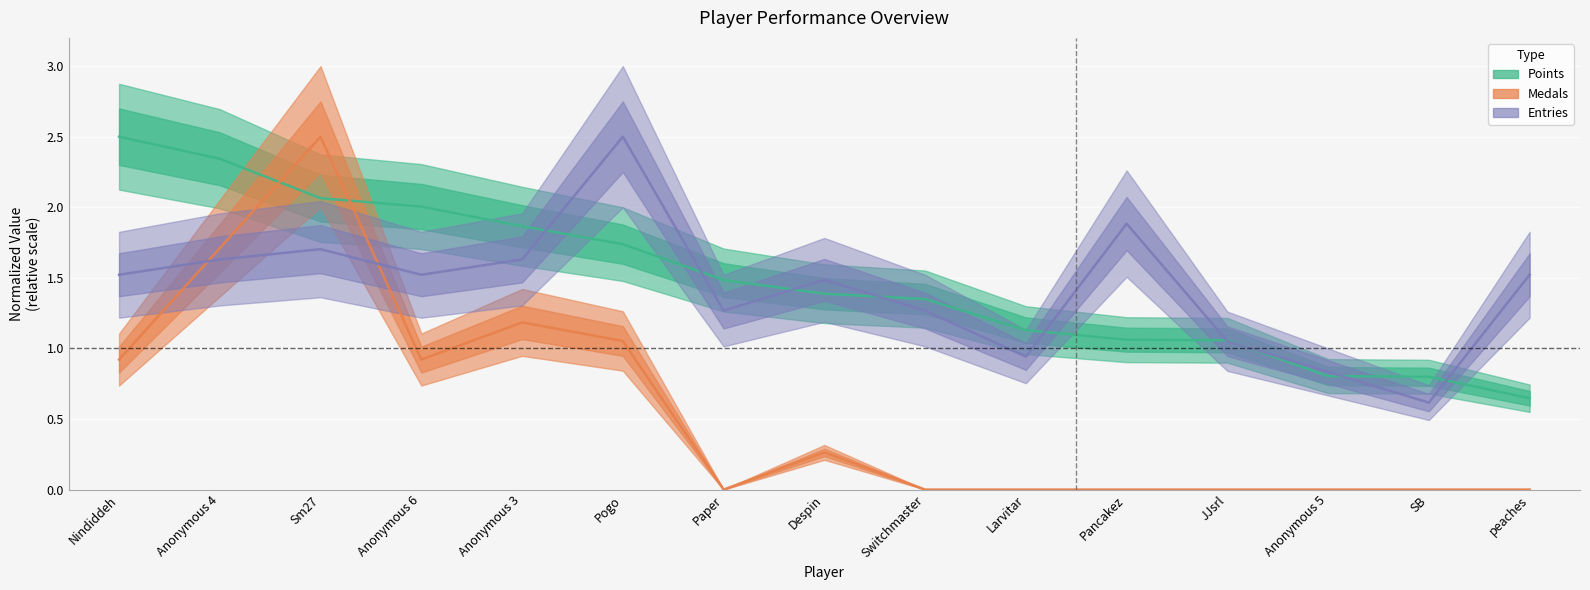

What are all the series names shown in the legend?

Points, Medals, Entries